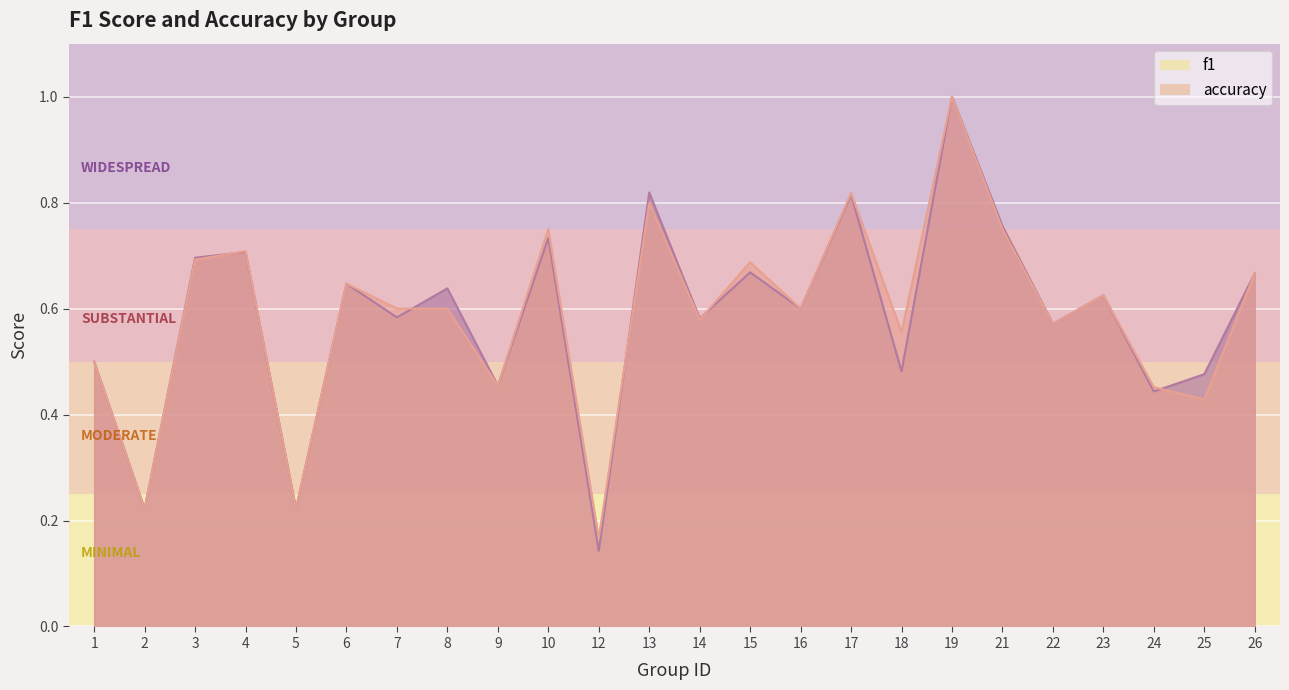

Rank the series by their average value, from lowest to highest.

f1, accuracy